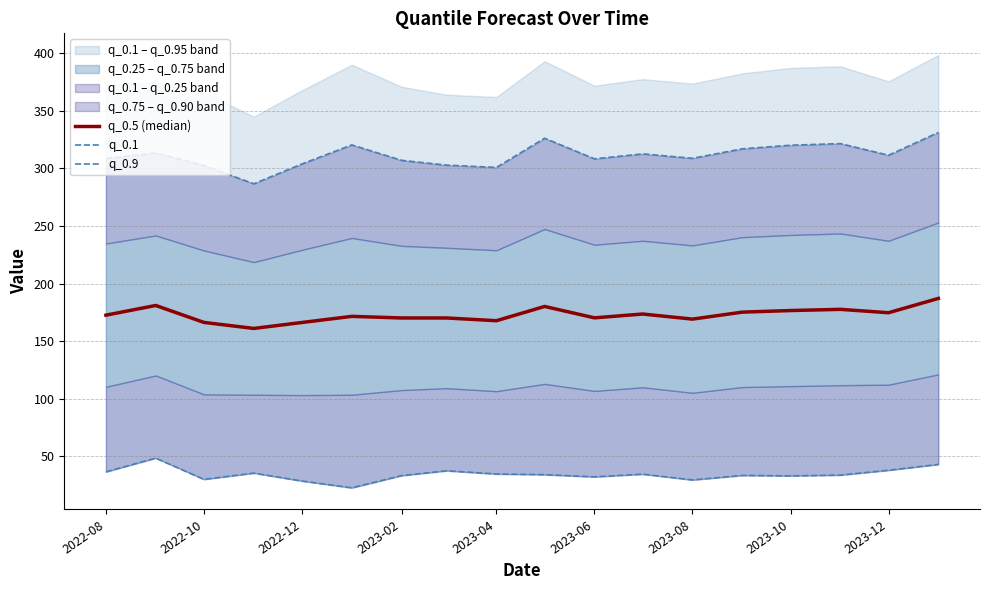

True or false: q_0.1 and q_0.5 (median) cross at least once.

False